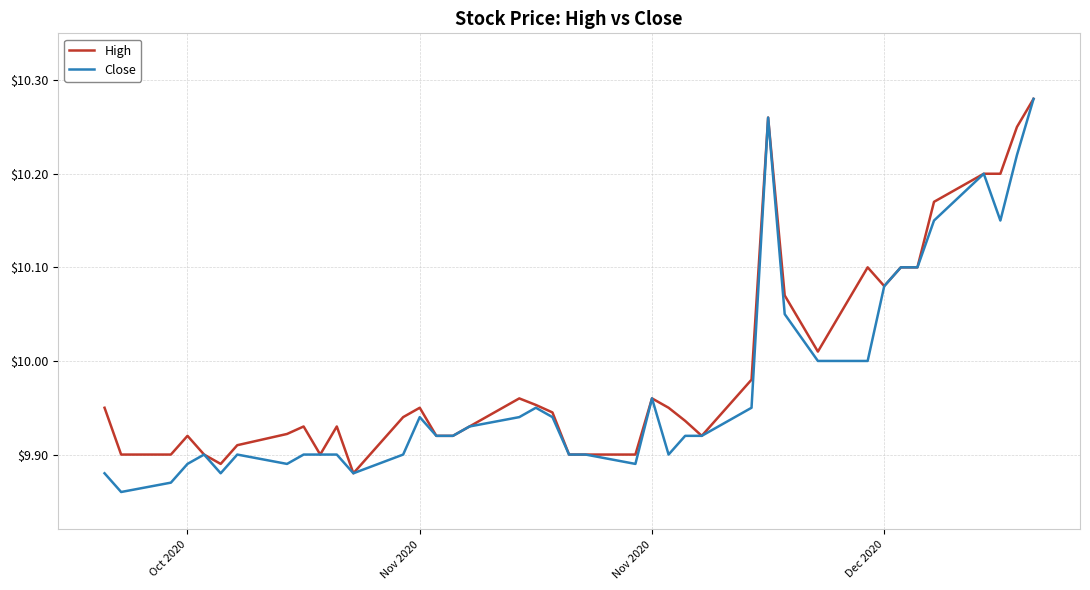

How many lines are shown in the chart?

2